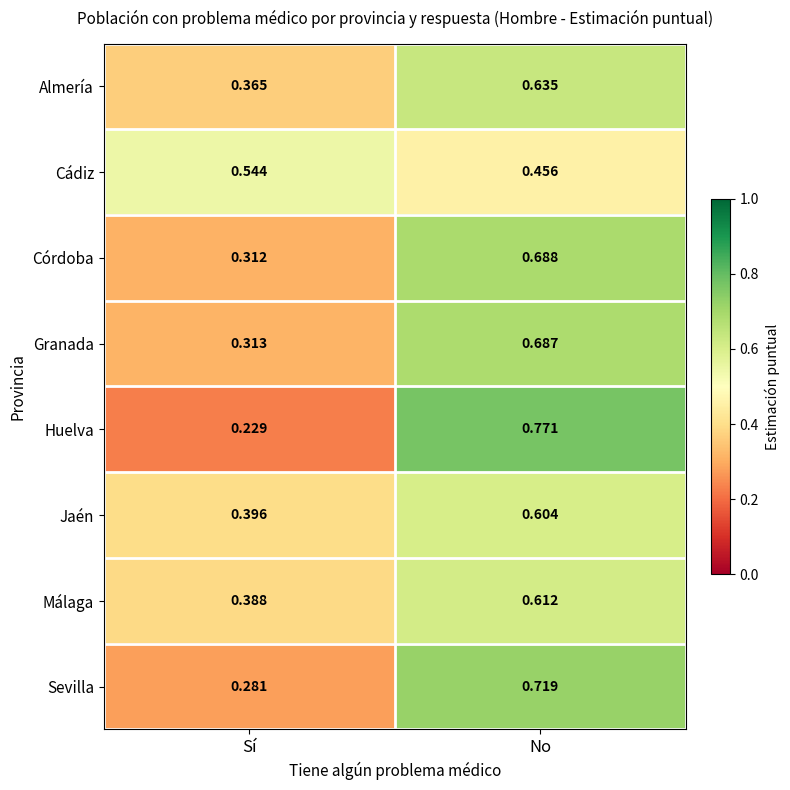

Where is Jaén nearest to the value 0?

Sí